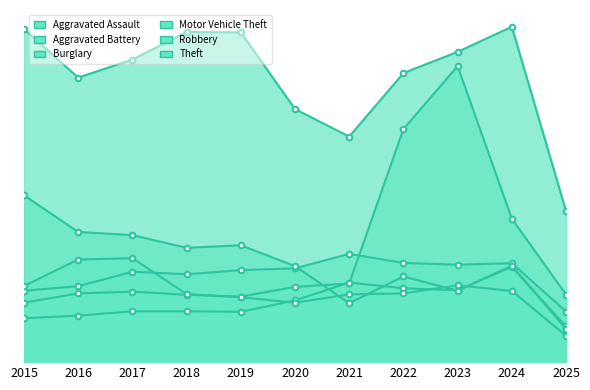

Reading left to right, what are all the values shown in this chart?

Aggravated Assault: 194	206	225	225	223	273	352	327	318	422	158
Aggravated Battery: 316	336	400	389	407	415	479	439	431	438	224
Burglary: 738	576	562	506	517	425	261	379	316	426	147
Motor Vehicle Theft: 263	304	312	298	290	333	348	1031	1310	635	299
Robbery: 337	454	460	301	287	263	300	304	340	315	117
Theft: 1474	1259	1339	1461	1459	1120	998	1279	1373	1484	669